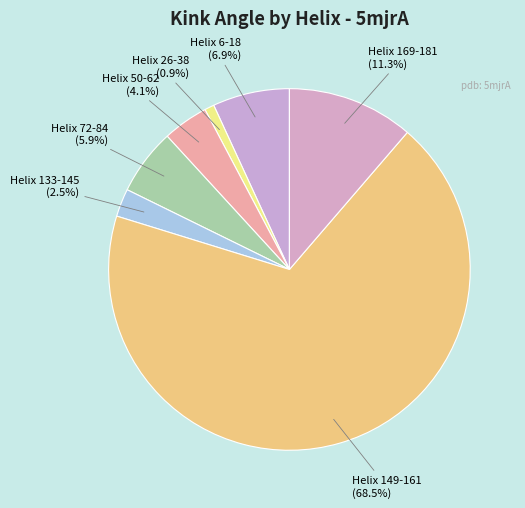

What is the majority slice?

Helix 149-161